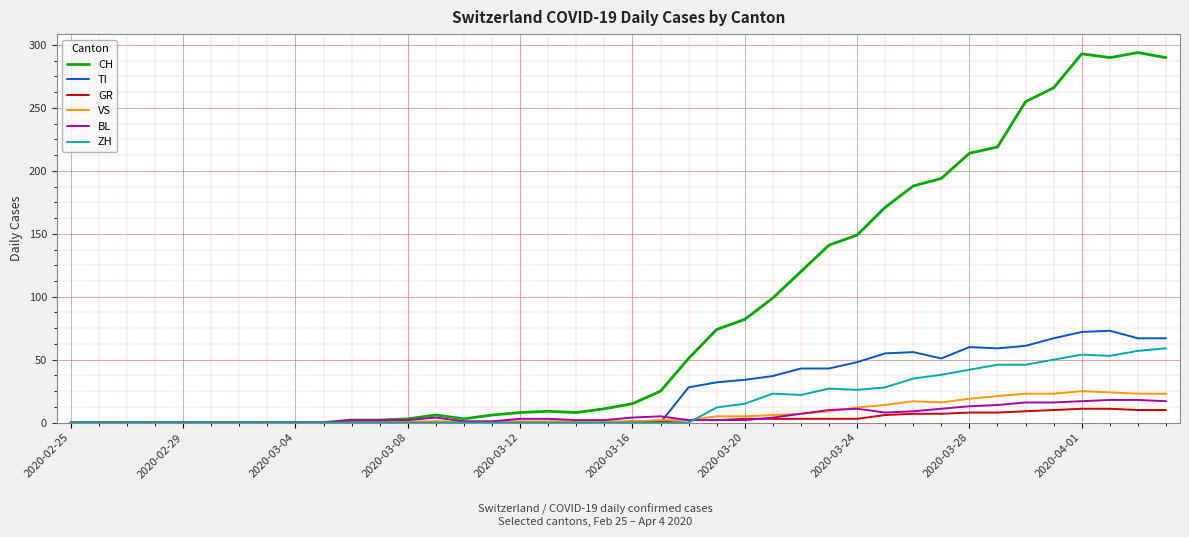

What is the maximum value for BL?

18